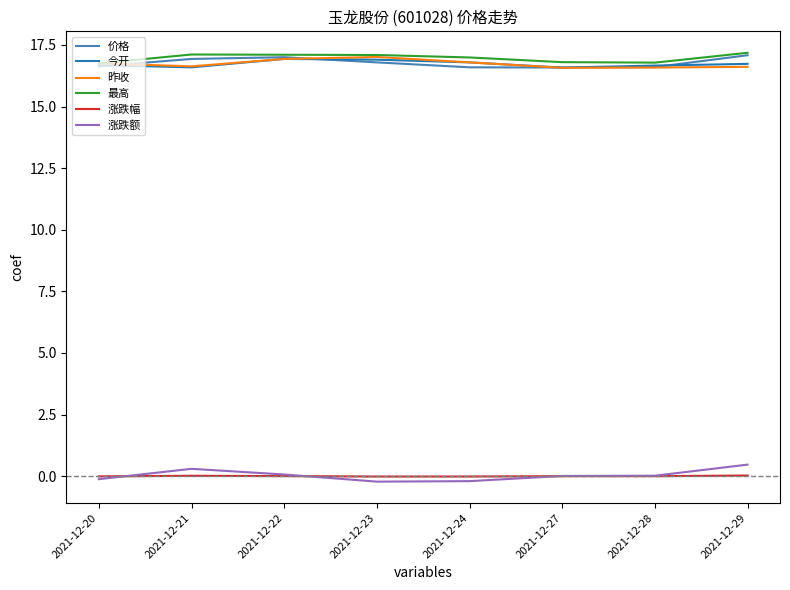

The 涨跌幅 series shows 0.0 at 2021-12-22. True or false?

True